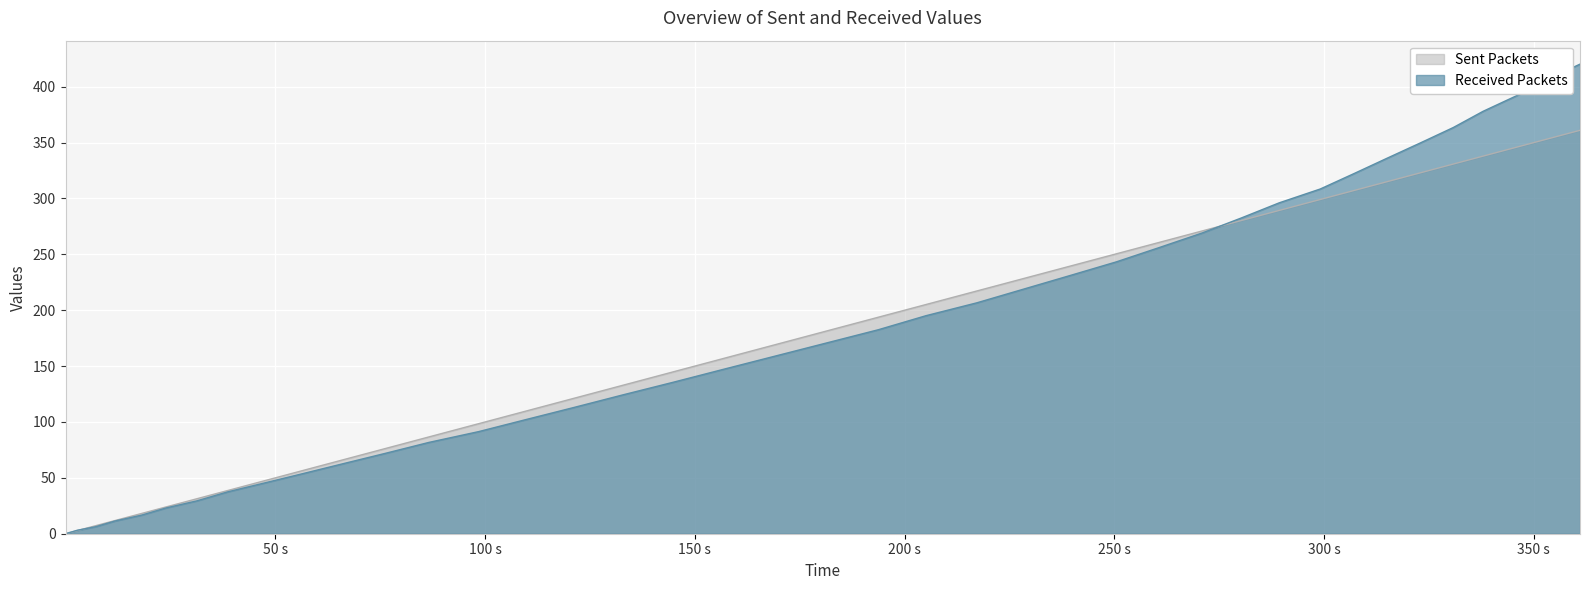

What is the highest value of the Received Packets series?

420.2